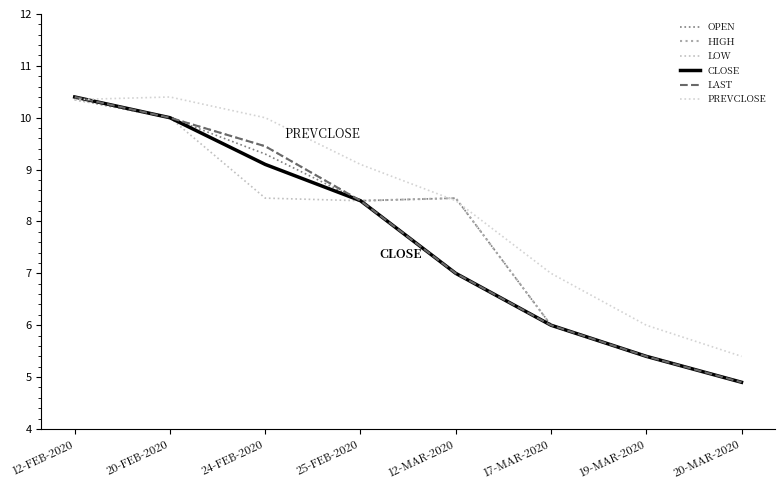

Count the number of categories in the chart.

8